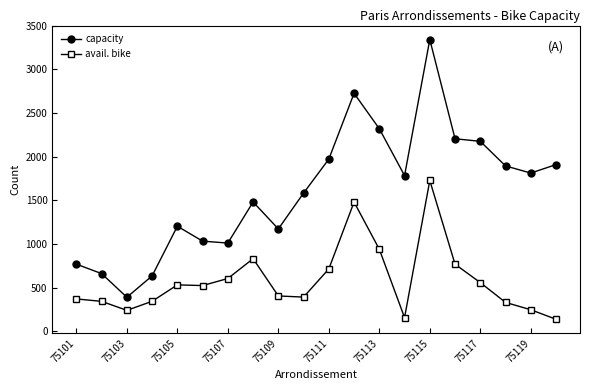

Rank the series by their average value, from lowest to highest.

avail. bike, capacity